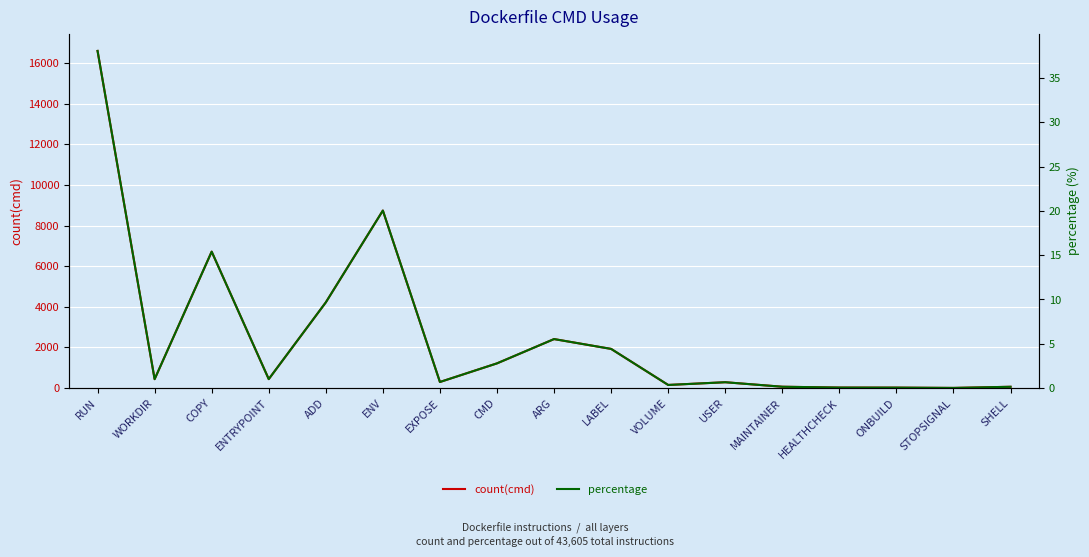

True or false: count(cmd) and percentage intersect in this chart.

False